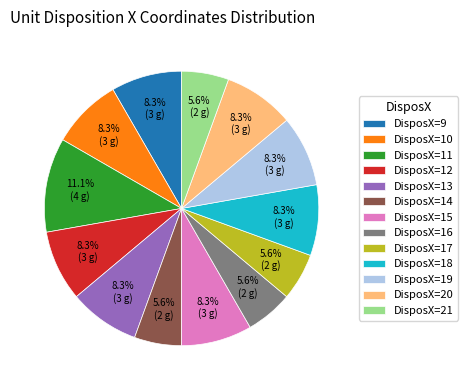

What portion of the pie excludes DisposX=15?

91.7%